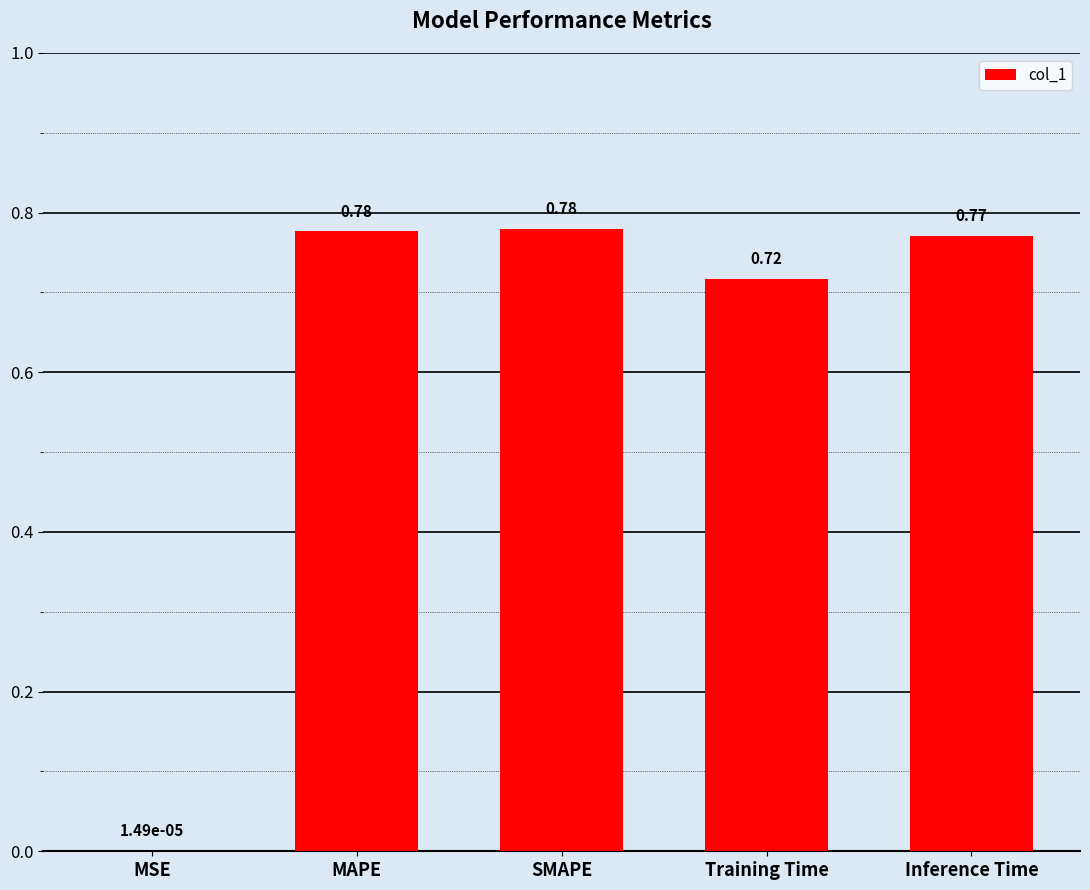

Between Inference Time and Training Time, which is larger?

Inference Time